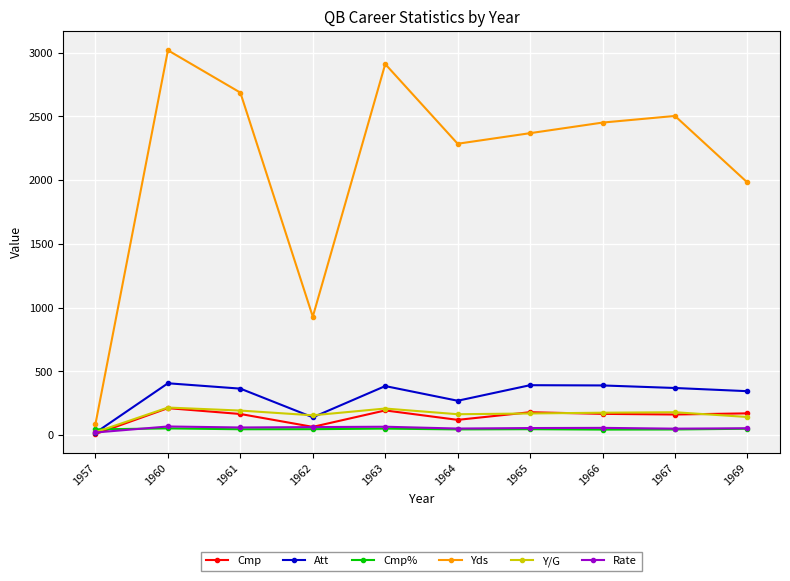

What are all the series names shown in the legend?

Cmp, Att, Cmp%, Yds, Y/G, Rate